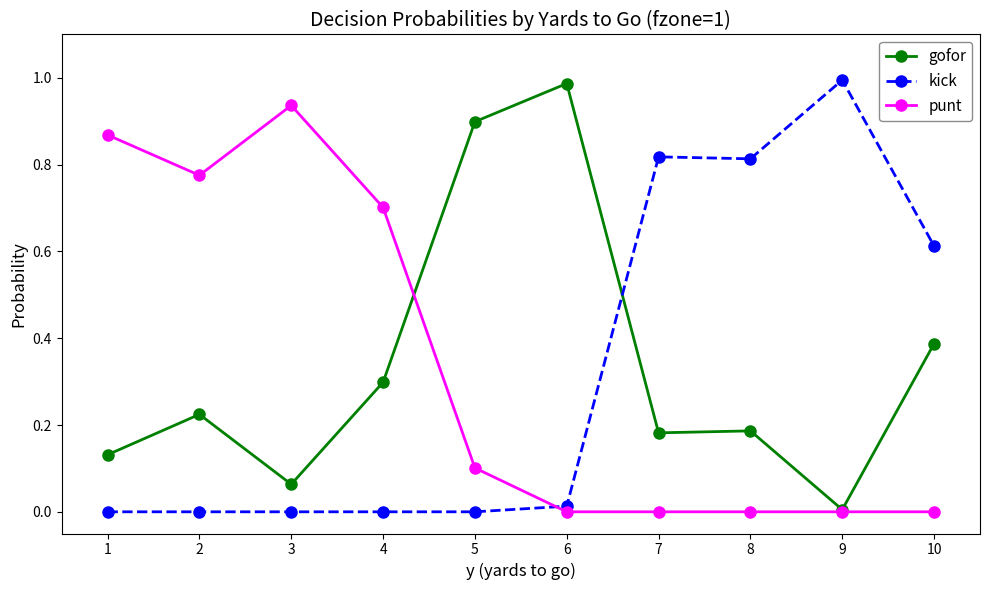

Is the value of gofor at 6 greater than the value of punt at 4?

Yes